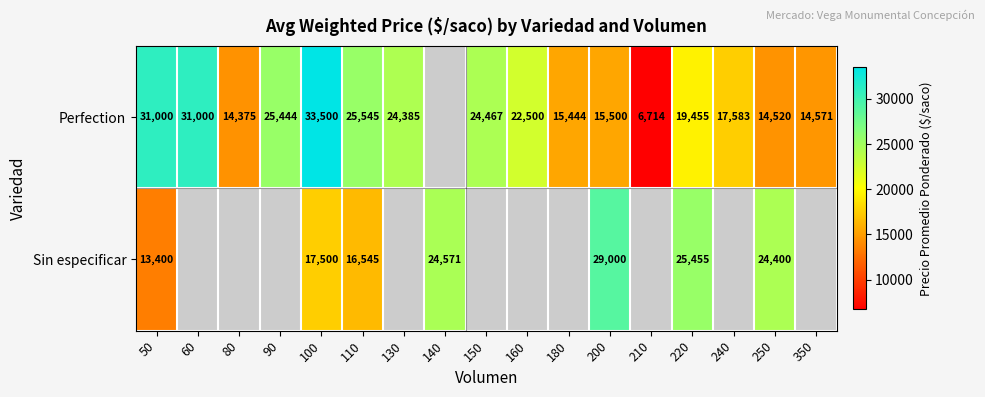

How many series are shown in this chart?

2